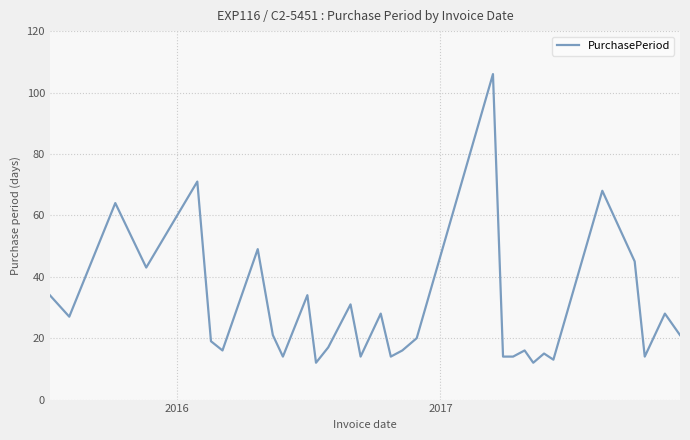

What is the smallest value displayed?

12